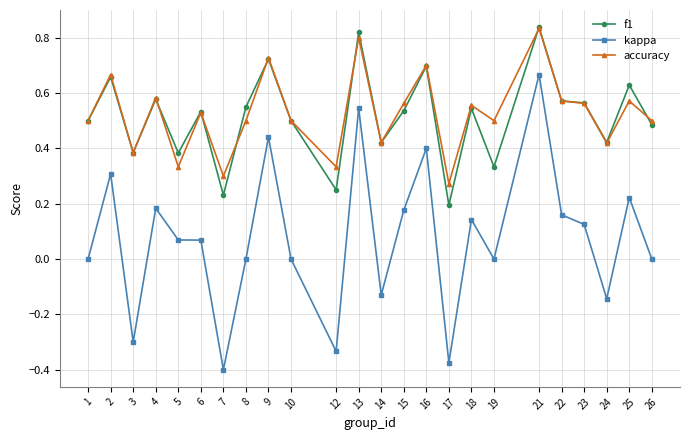

True or false: f1 has more than 2 interior local peaks.

True